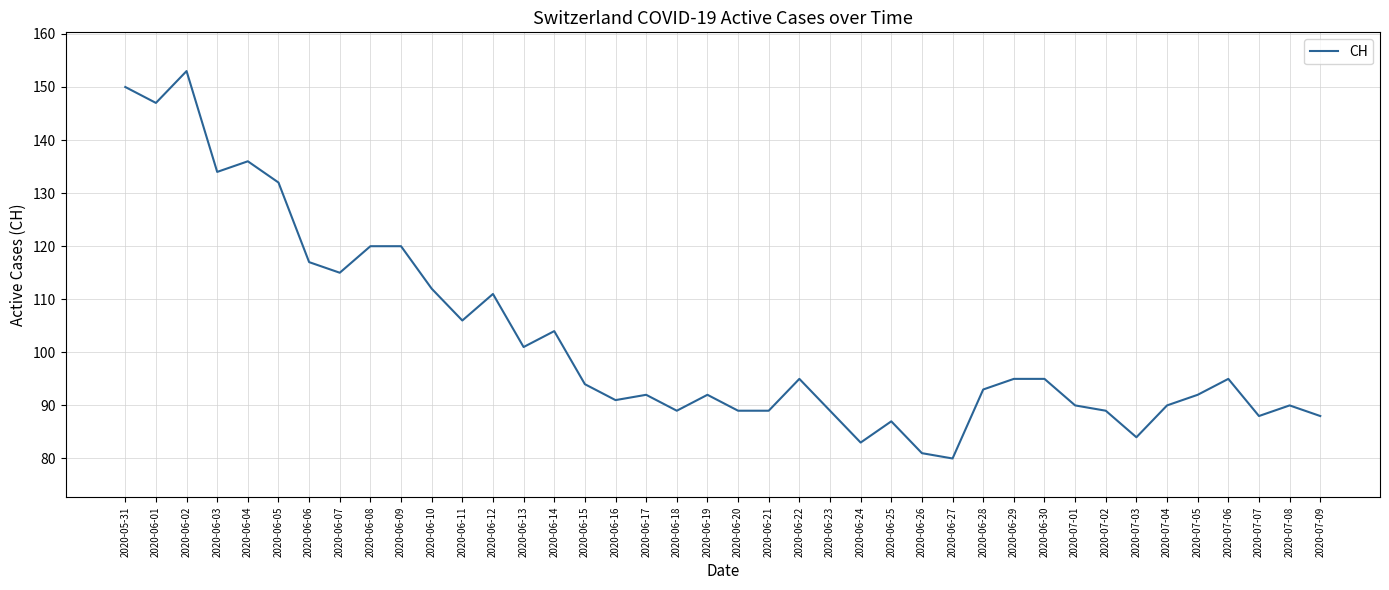

Count the number of data series in this chart.

1